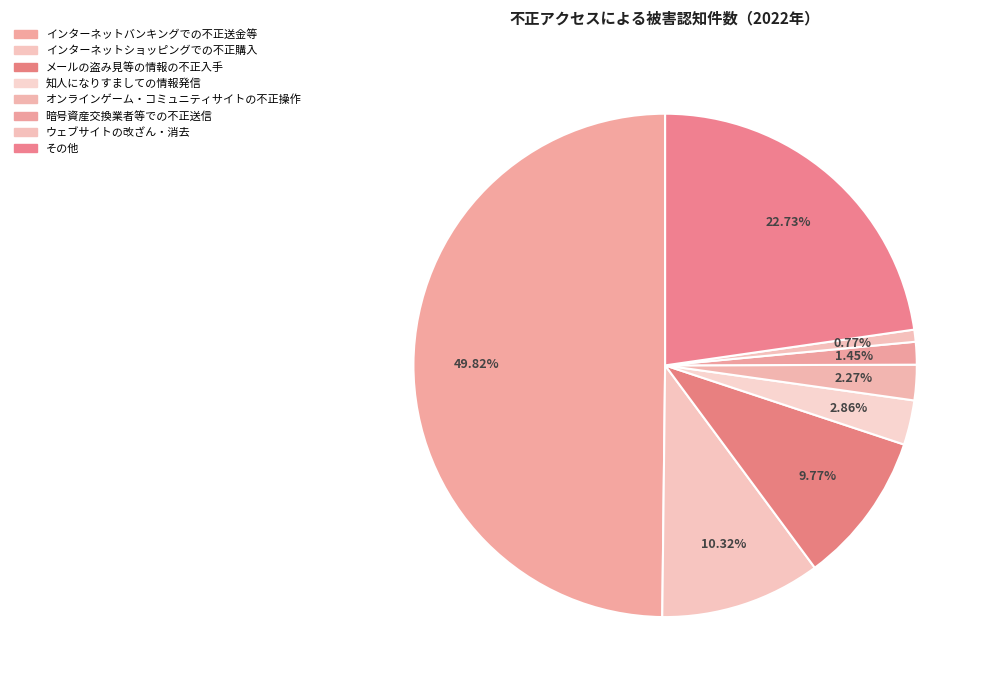

How many segments does this pie chart have?

8